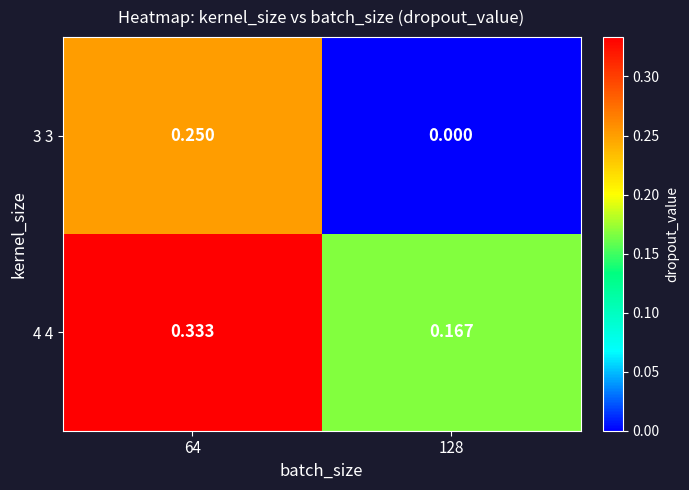

Which series has the largest total across all categories?

4 4